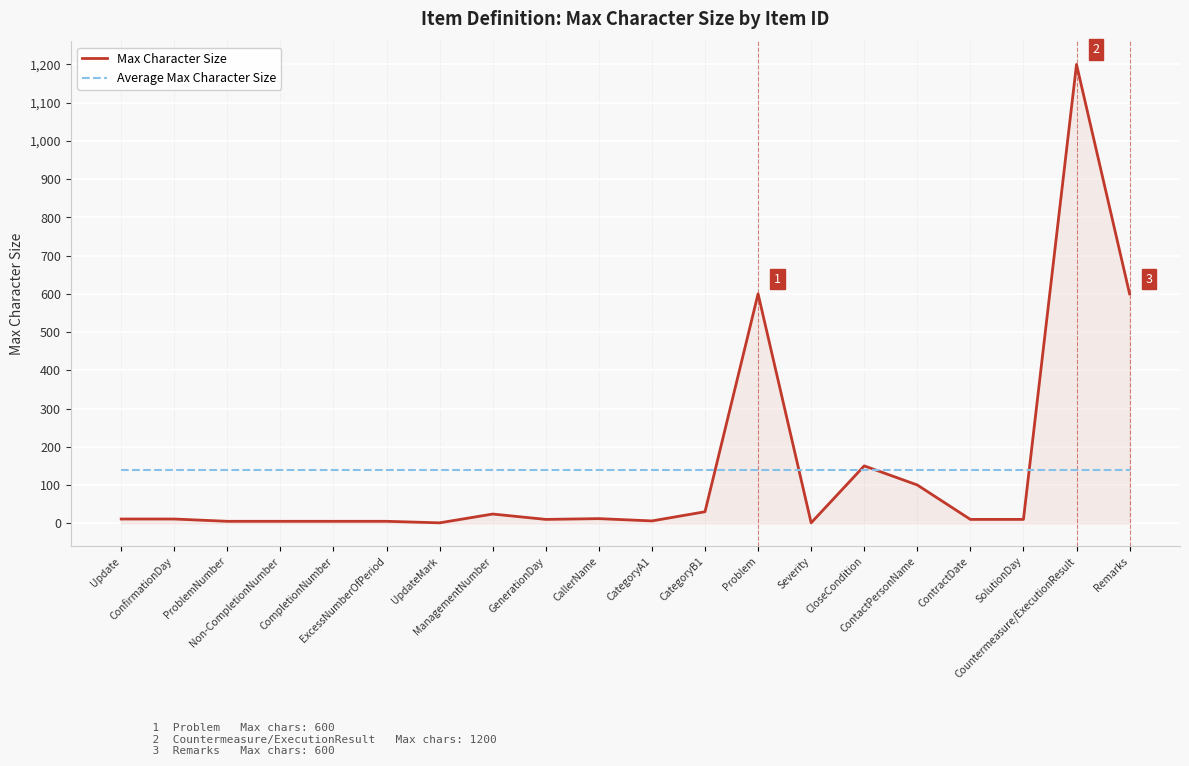

List the series in order of their peak value, highest first.

Max Character Size, Average Max Character Size